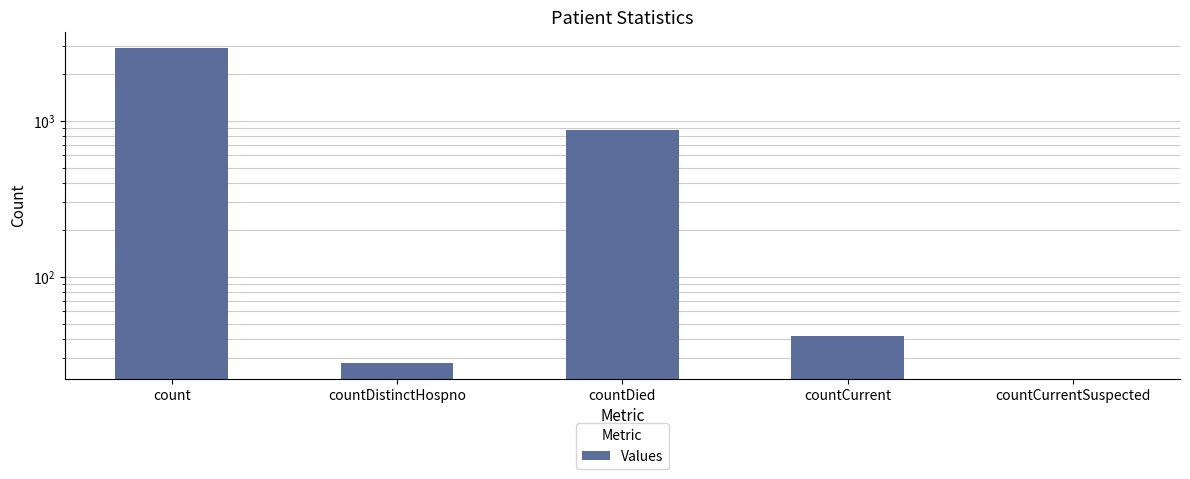

Reading left to right, list all the values displayed in this chart.

2925	28	866	42	0